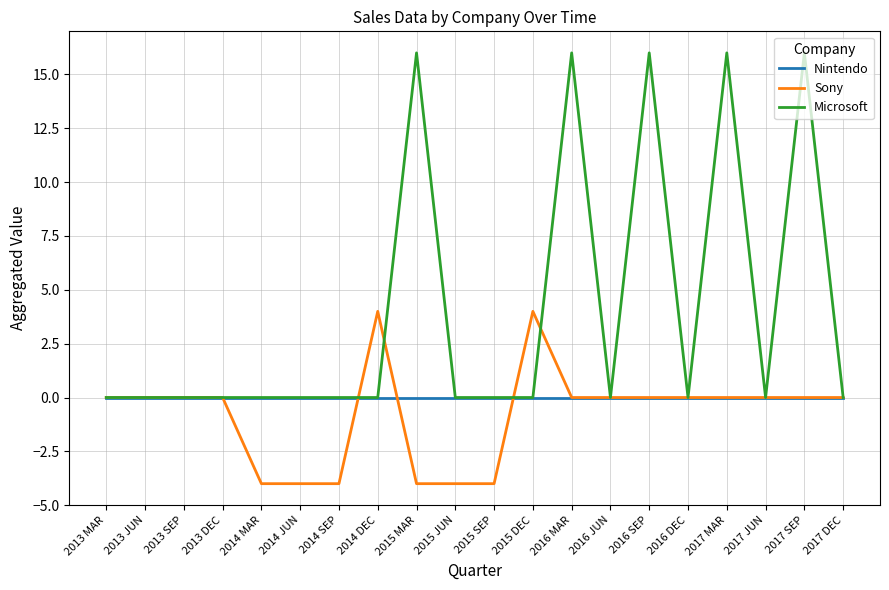

Between 2016 DEC and 2017 MAR, which series saw the biggest shift?

Microsoft